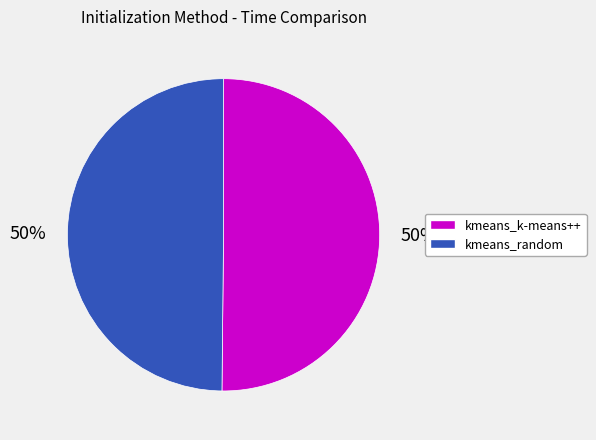

Is the sum of kmeans_random and kmeans_k-means++ greater than half?

Yes